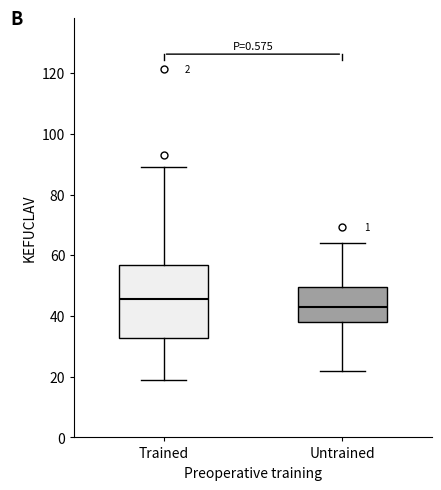

Which box's median line is the highest?

Trained